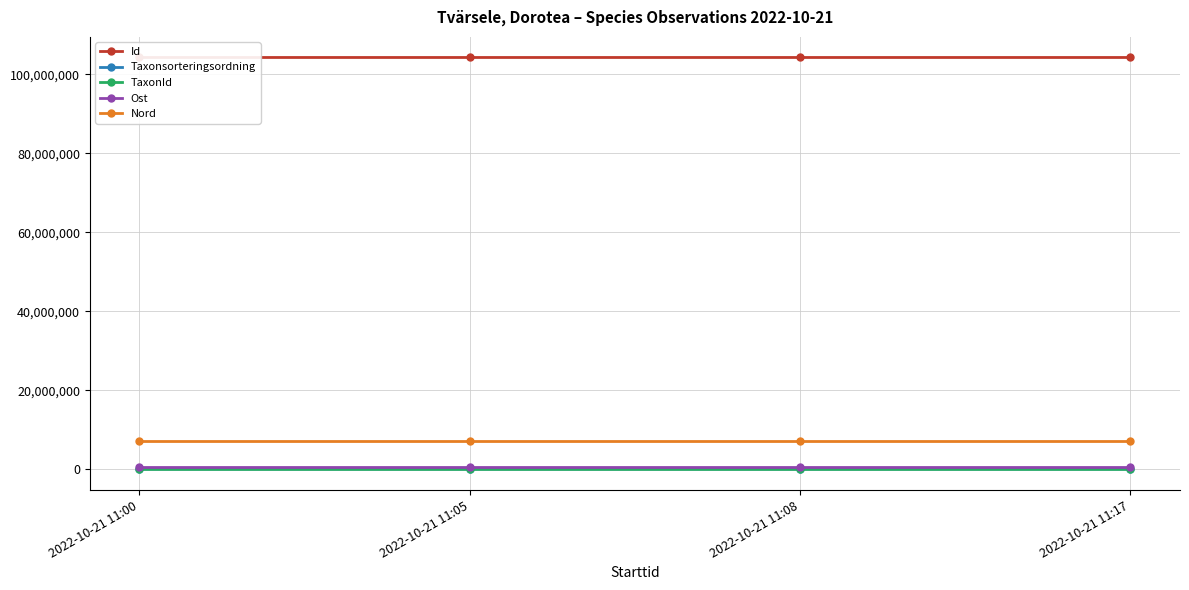

True or false: Nord and Ost intersect in this chart.

False